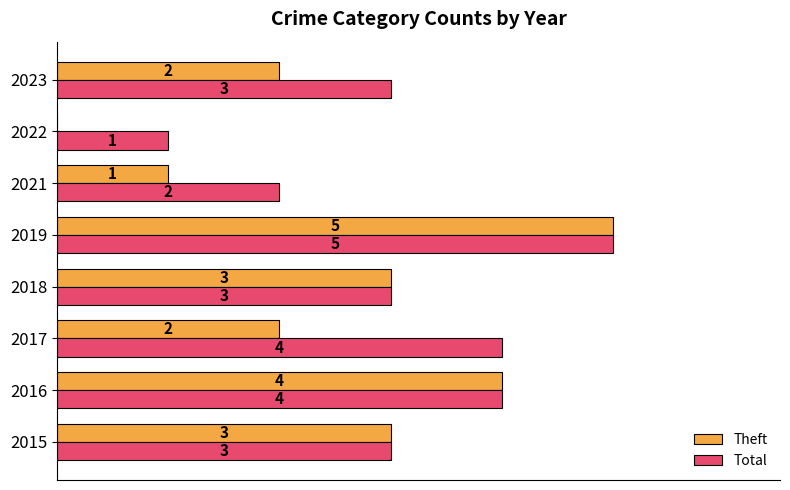

What are all the series names shown in the legend?

Theft, Total